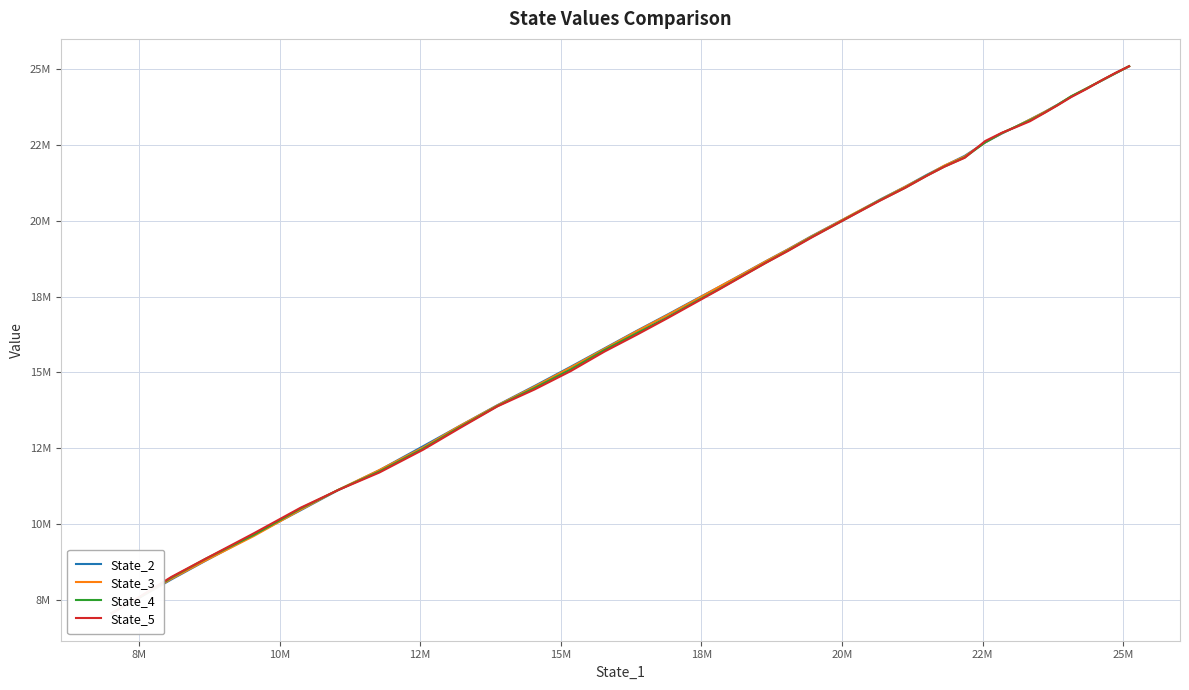

Between which two adjacent categories do State_2 and State_5 first intersect?

10M and 12M